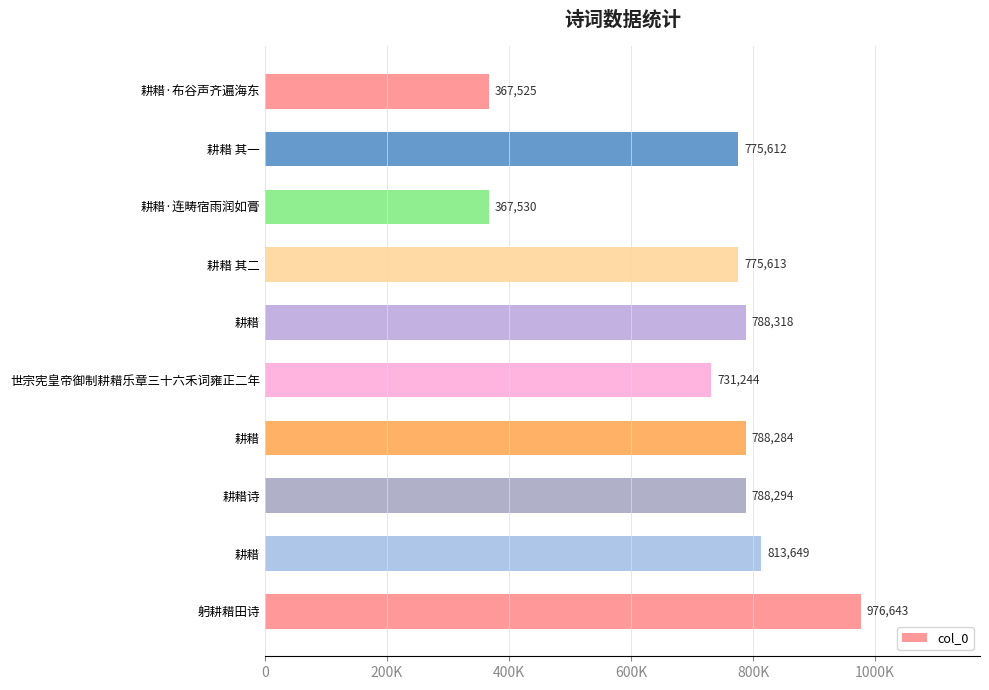

Are the bars horizontal?

Yes